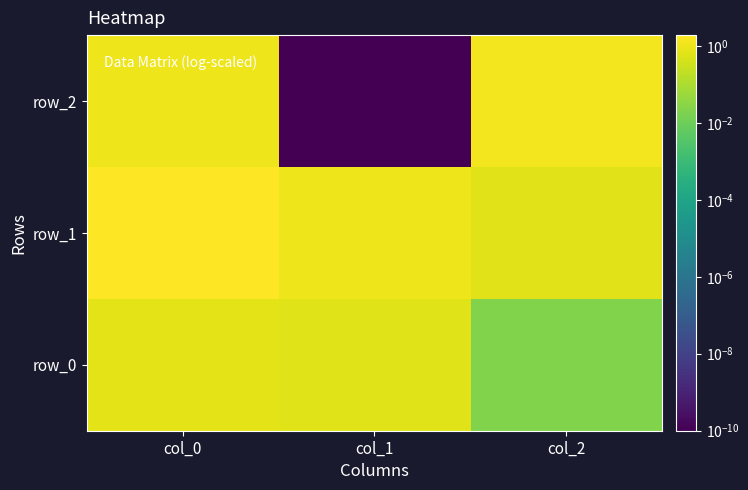

Is it true that row_0 equals 0.6 at col_1?

True